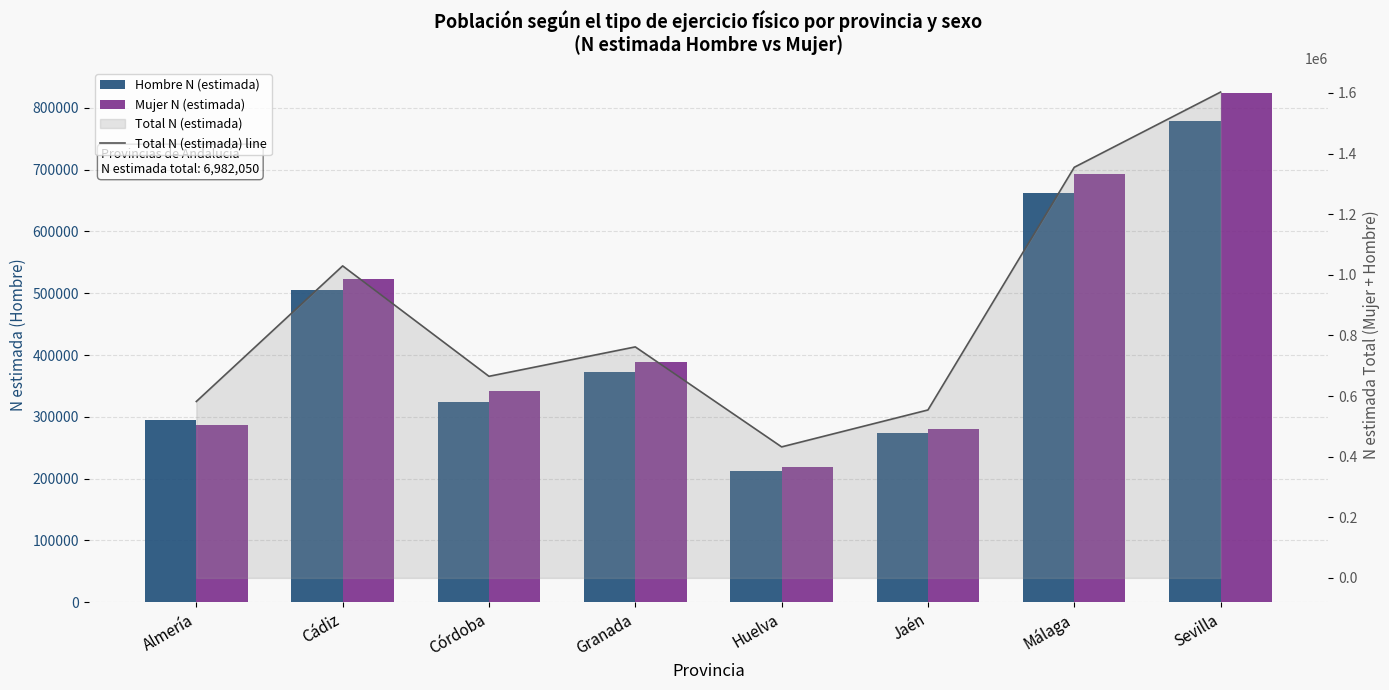

Does the chart contain any negative values?

No